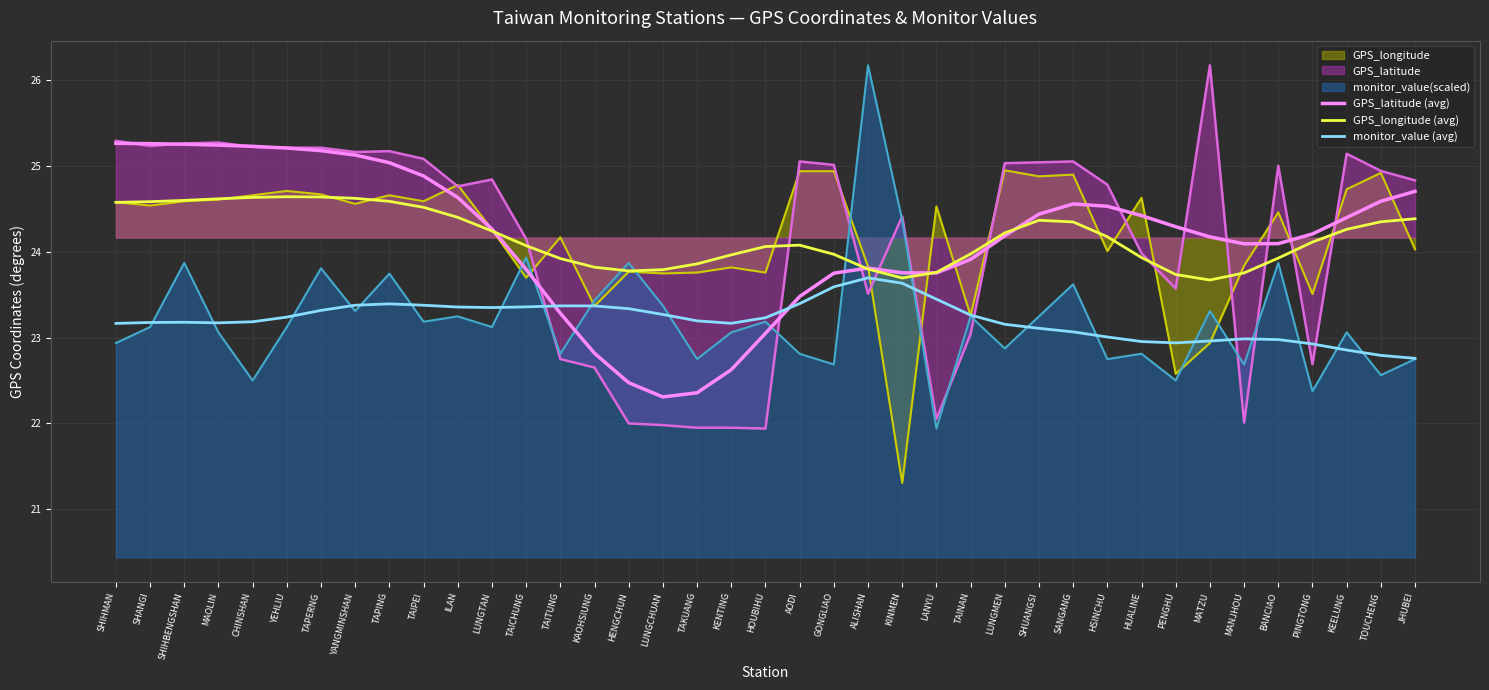

What is the difference between the GPS_longitude (avg) values at MAOLIN and KENTING?

0.7